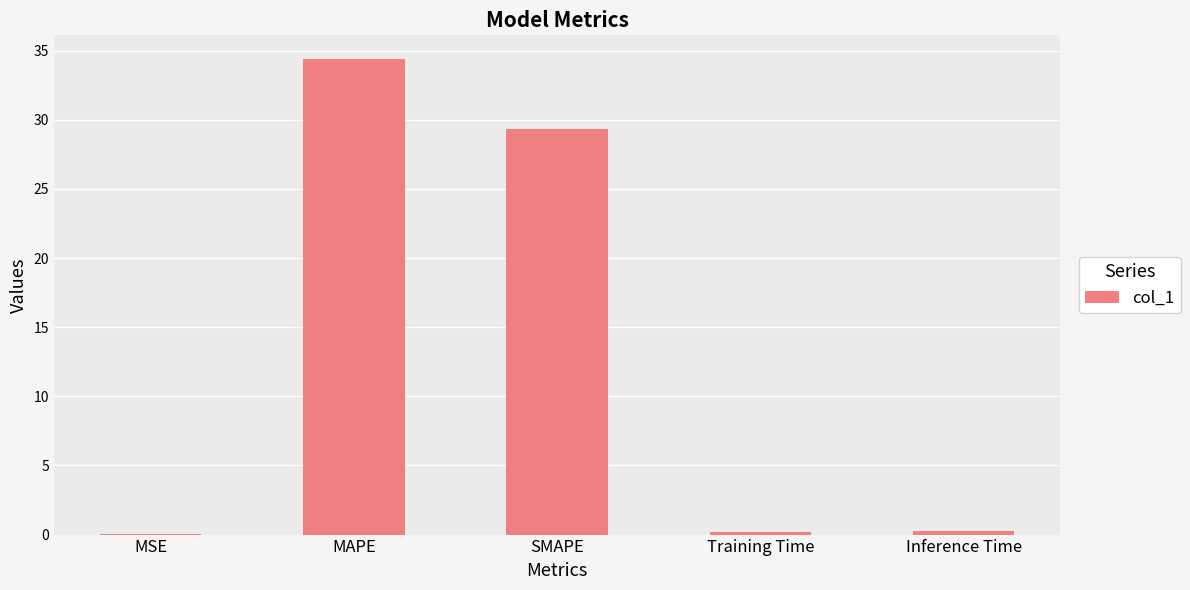

At which label is the value closest to 17?

SMAPE